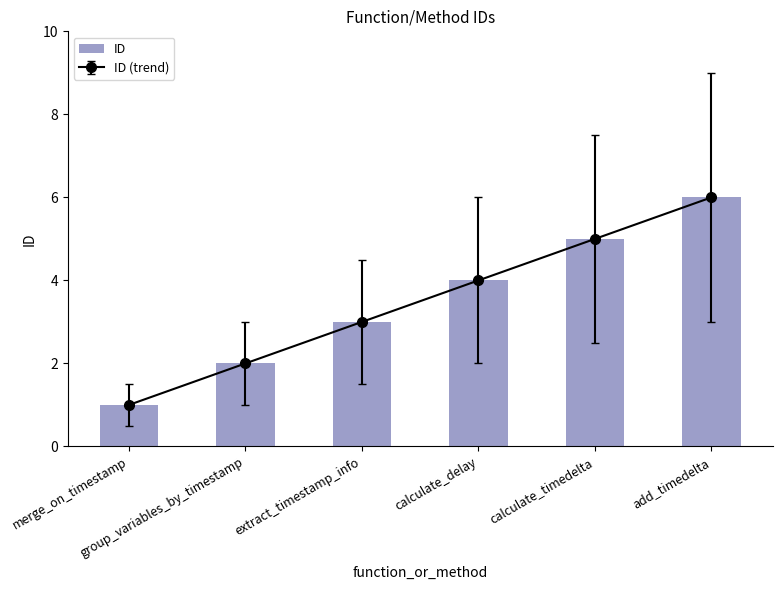

How many bars are there in total?

6